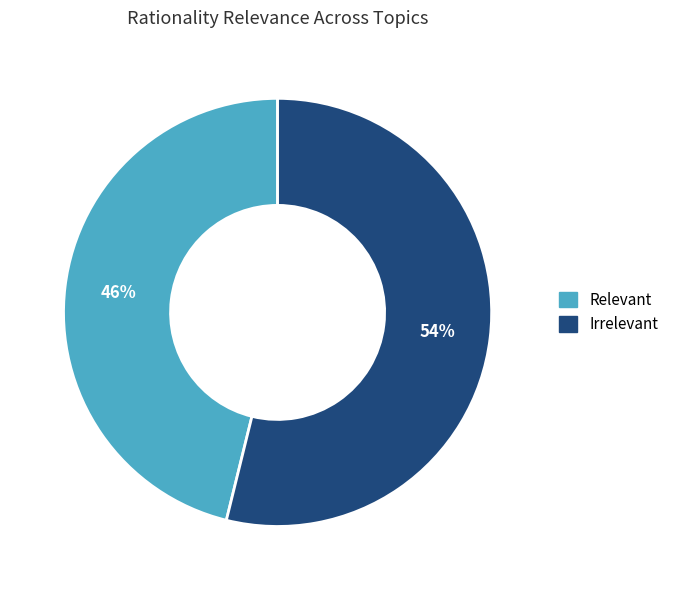

Do Irrelevant and Relevant together represent more than half of the pie?

Yes